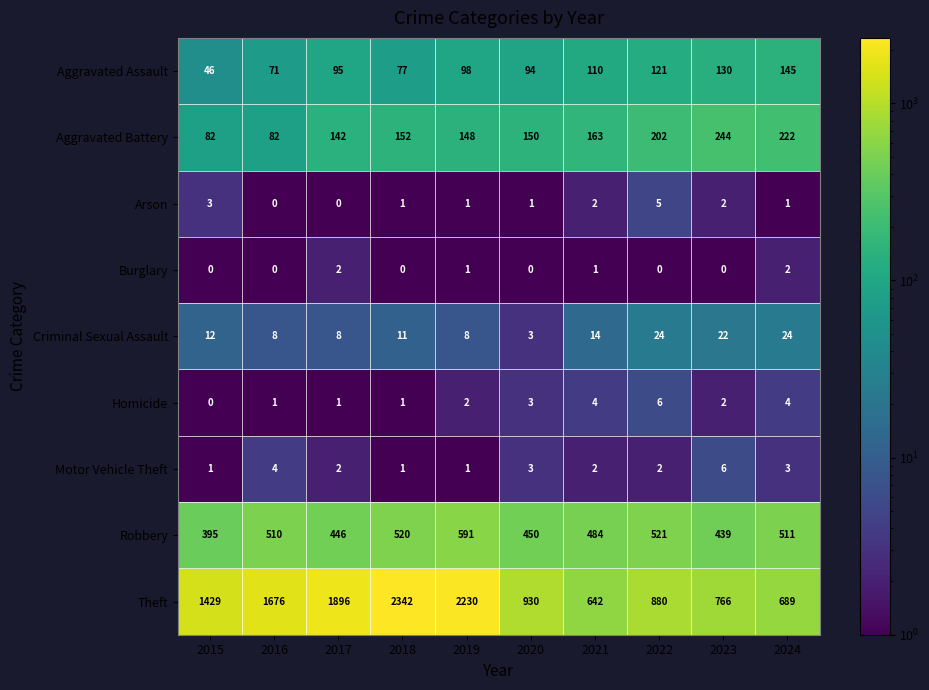

What is the spread (max minus min) of values at 2021?

641